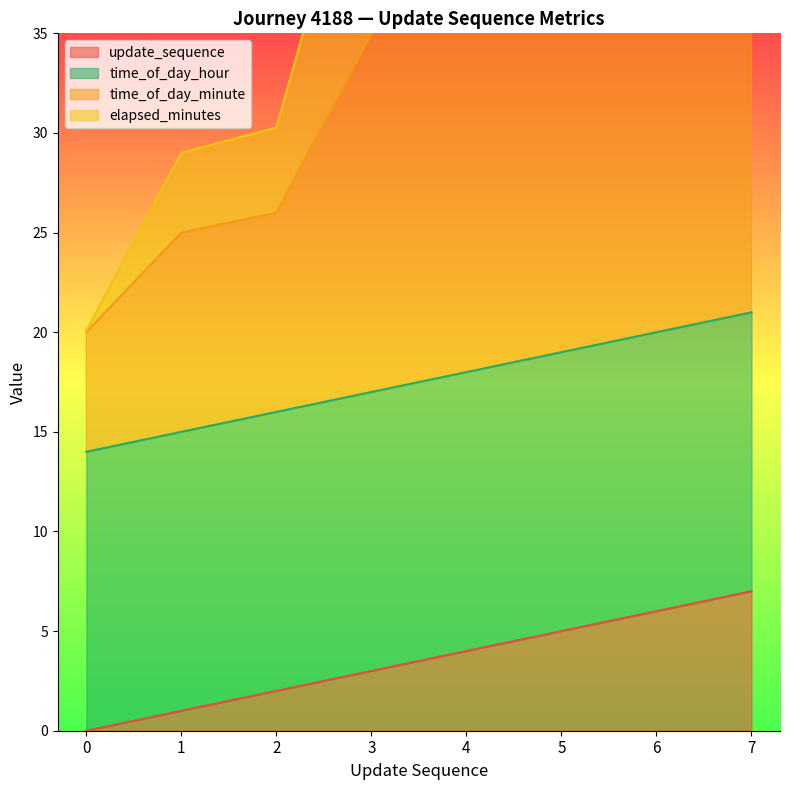

True or false: update_sequence has a value of 2 at 2.

True